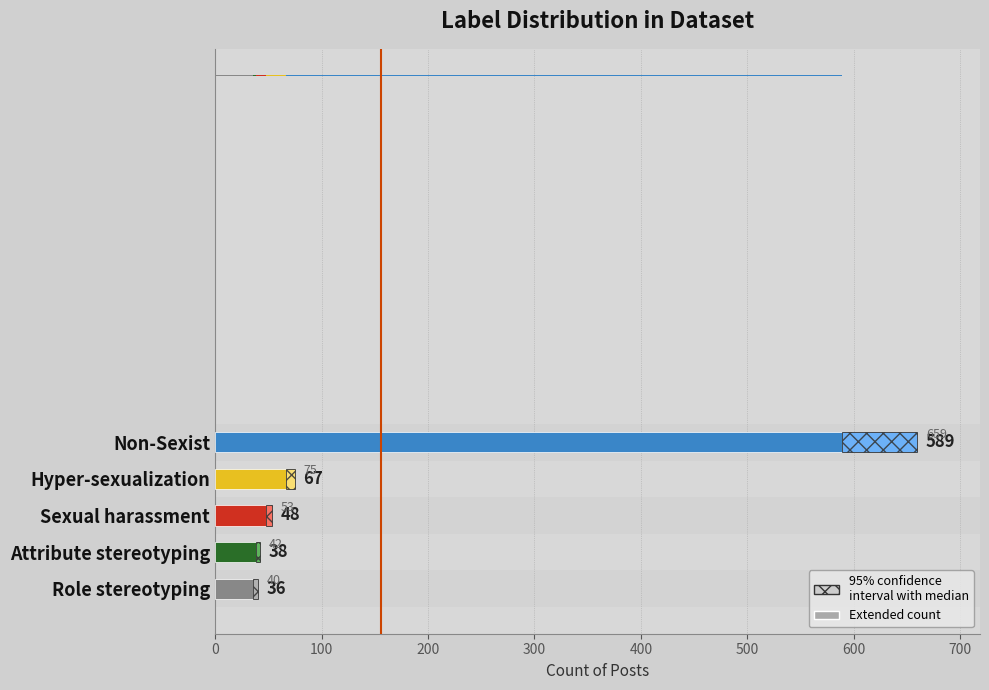

At which label is the value closest to 312?

Hyper-sexualization